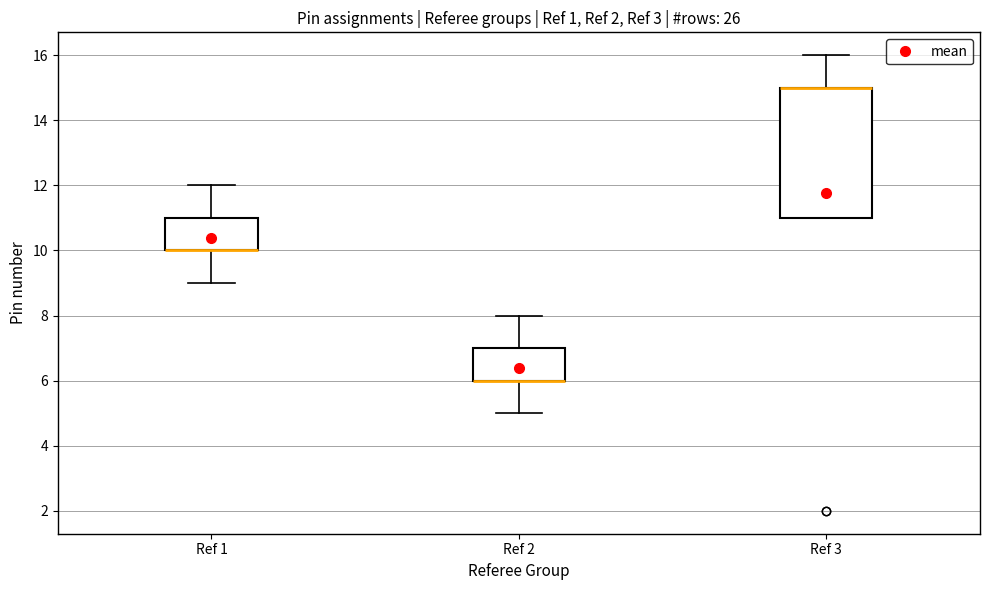

Reading left to right, read every box against the y-axis: the position of its median line, the range the box covers, and the ends of its whiskers. The values are not printed on the chart, so give them approximately, as read against the axis.

Ref 1: median 10 (drawn on the box's lower edge), box 10 to 11, whiskers 9 to 12
Ref 2: median 6 (drawn on the box's lower edge), box 6 to 7, whiskers 5 to 8
Ref 3: median 15 (drawn on the box's upper edge), box 11 to 15, whiskers 11 to 16